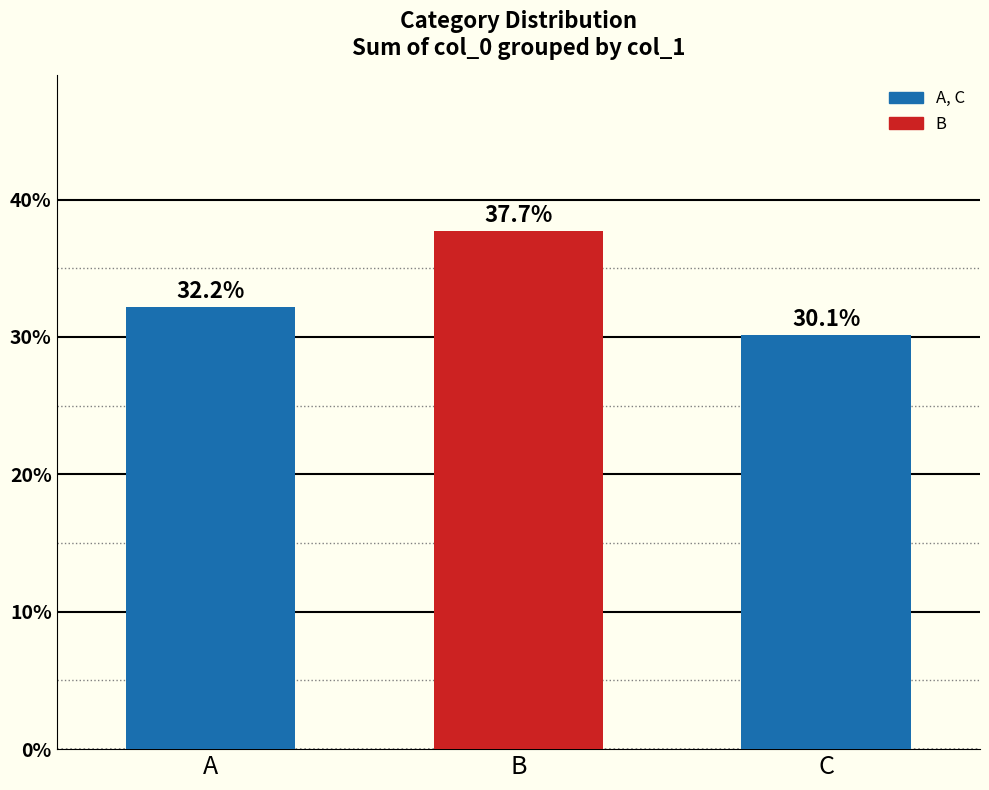

Reading left to right, extract all data points from this chart.

A=32.2	B=37.7	C=30.1